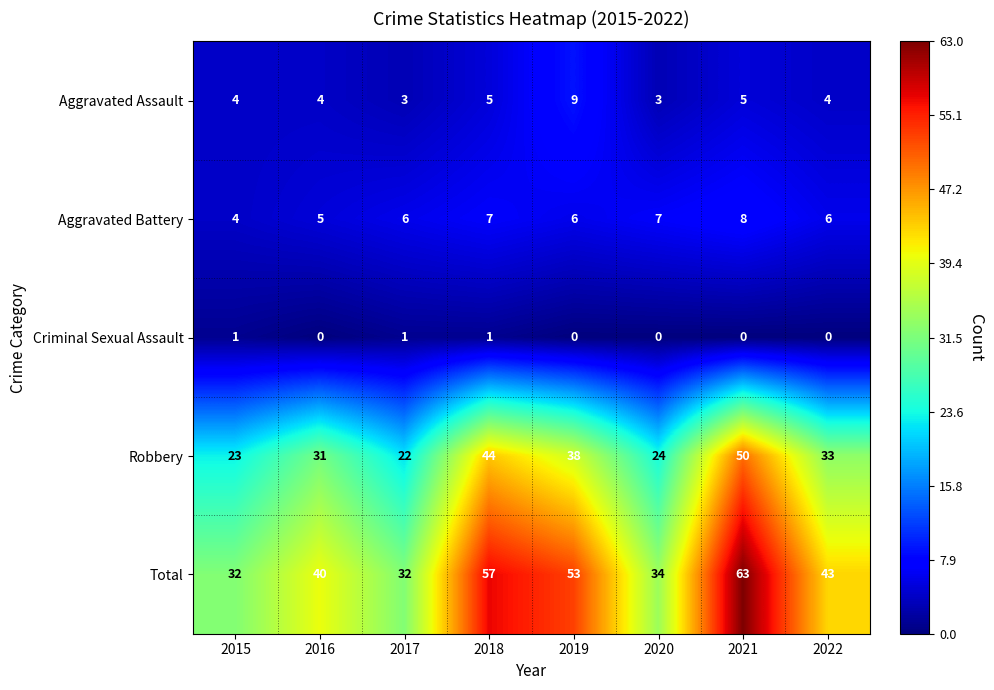

What is the difference between the maximum and minimum values in the Aggravated Assault series?

6